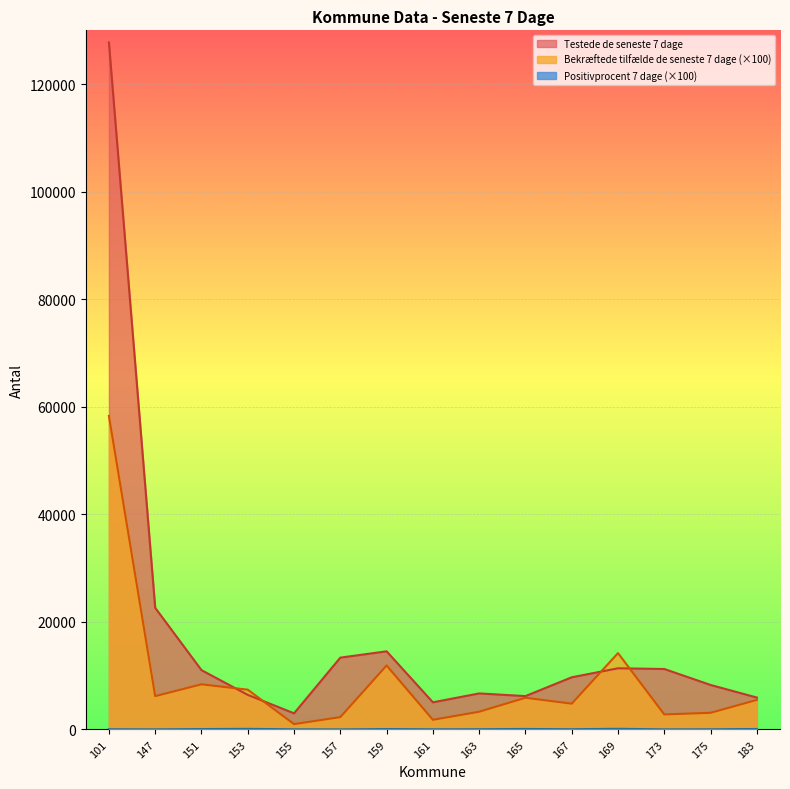

How many distinct data groups are displayed?

3